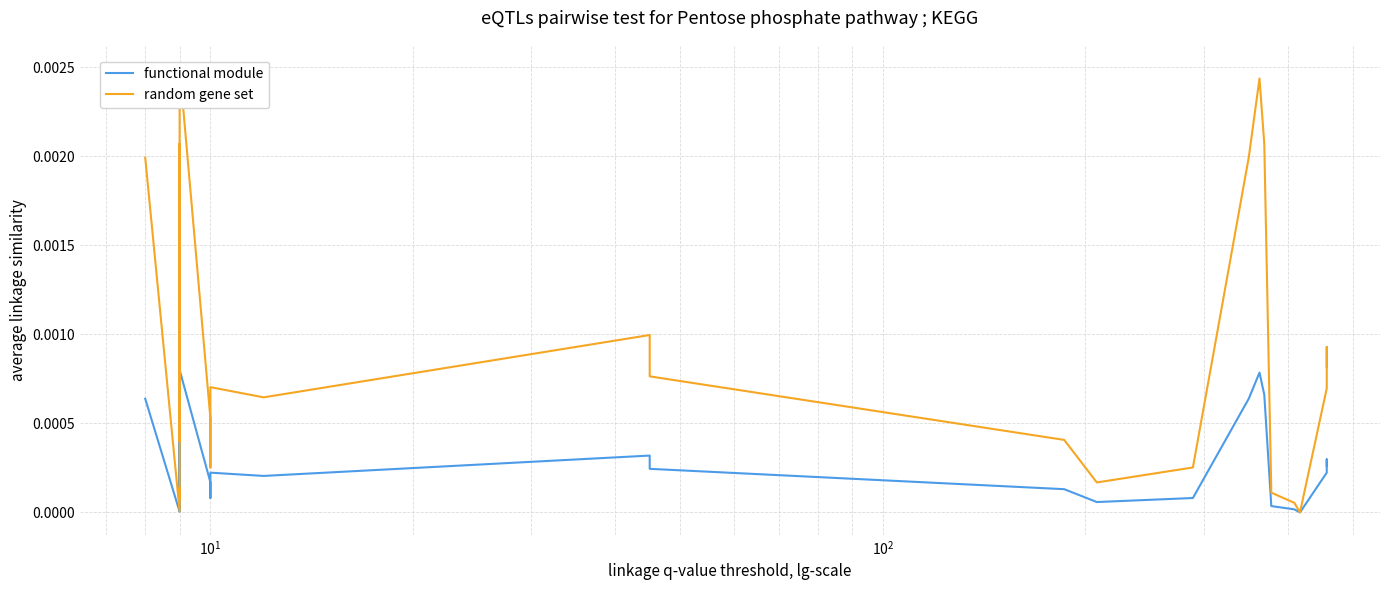

Count the number of data series in this chart.

2